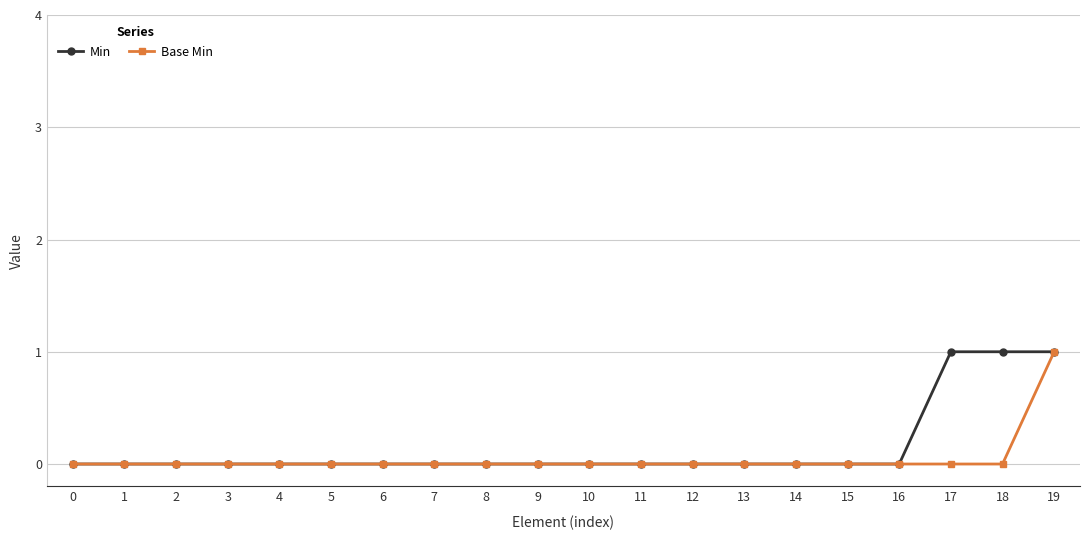

At which category is the sum across all series the highest?

19